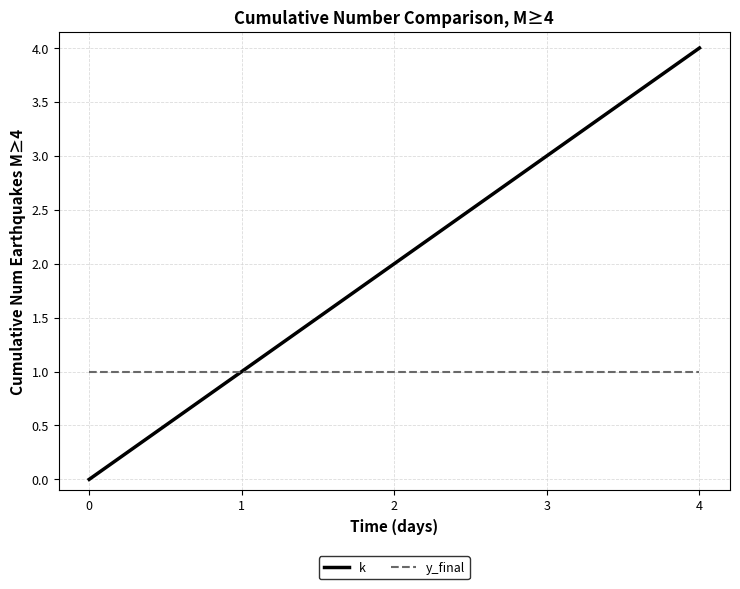

Which series has the widest spread of values?

k